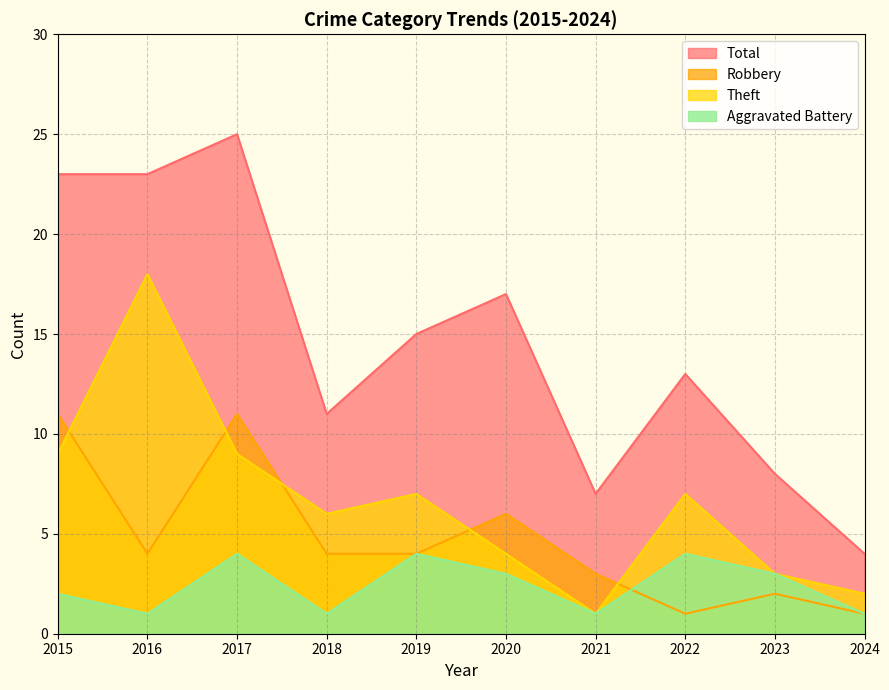

Between 2015 and 2021, which series saw the biggest shift?

Total